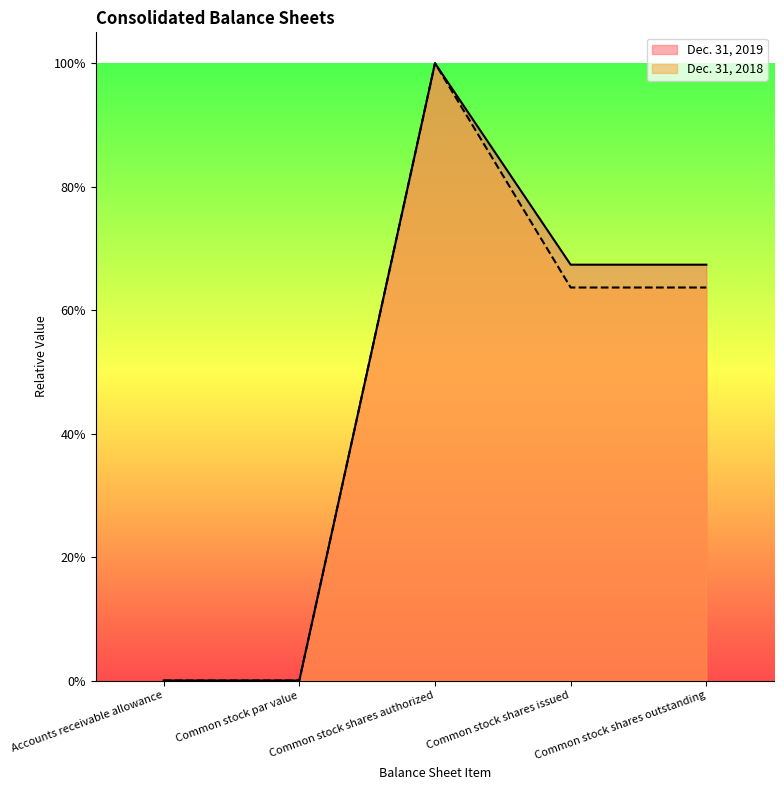

Does the chart have visible grid lines?

No